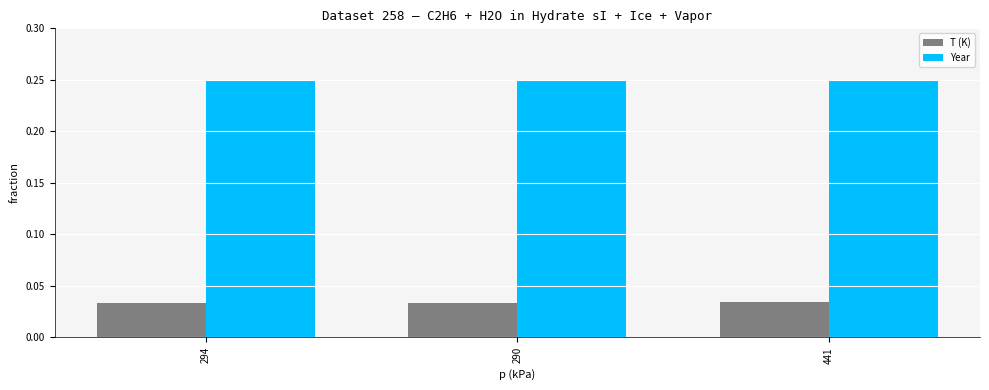

At how many categories does at least one series exceed 0?

3